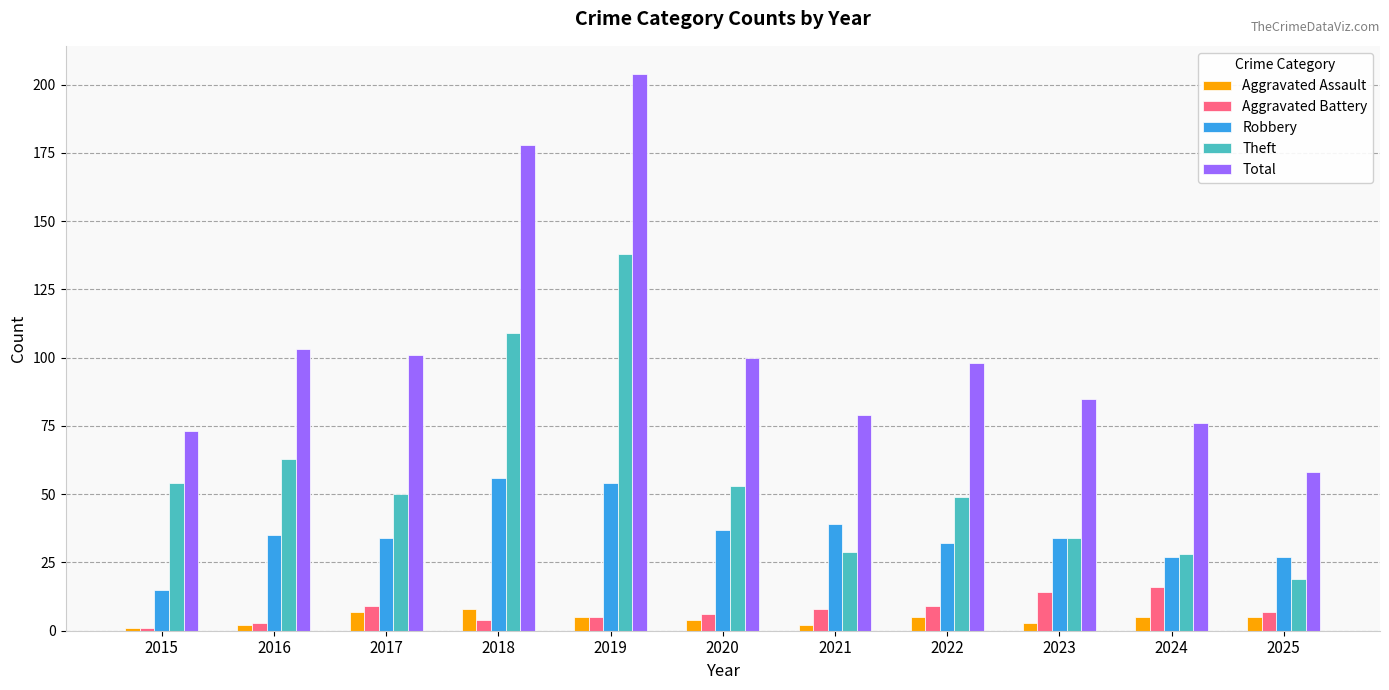

What is the value of the Total bar at the 8th from the left?

98